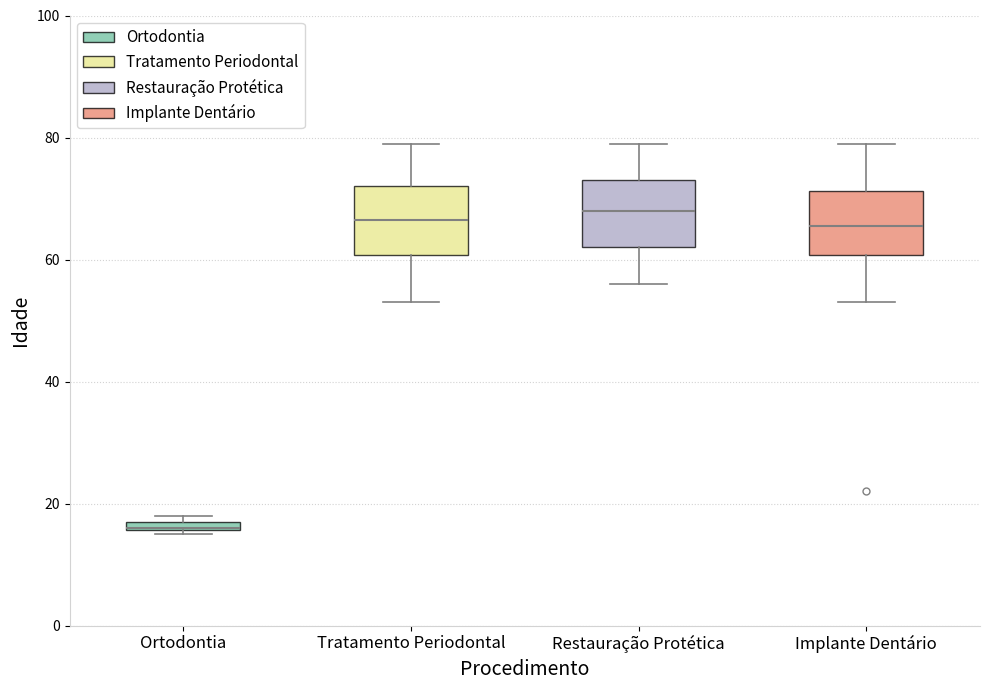

Where does the median line of the box for Tratamento Periodontal sit on the y-axis? The values are not printed on the chart, so give them approximately, as read against the axis.

66